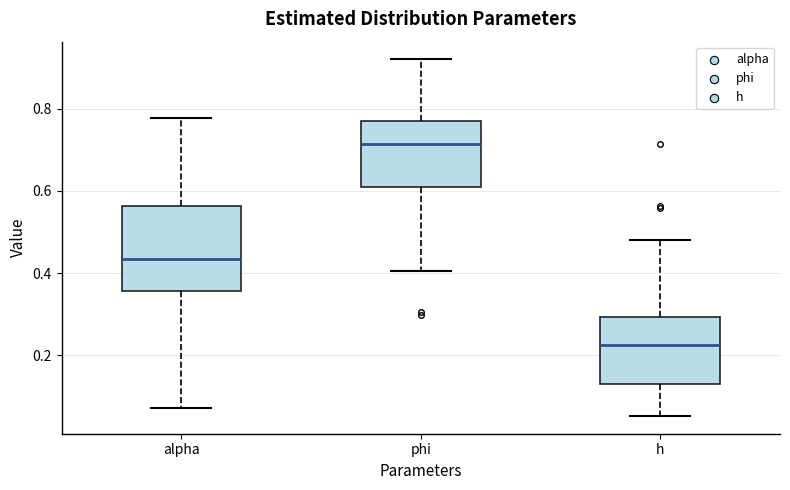

Which box has the highest median line?

phi